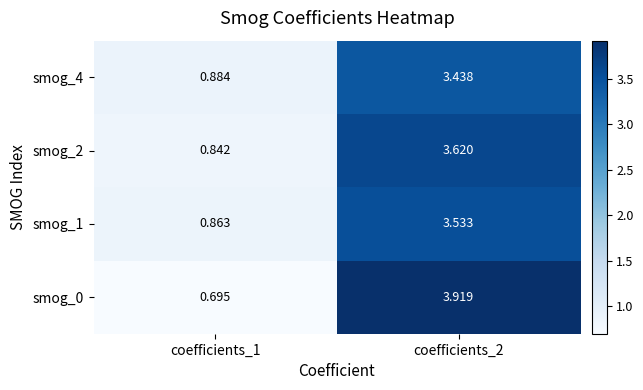

Rank the series by their average value, from highest to lowest.

smog_0, smog_2, smog_1, smog_4